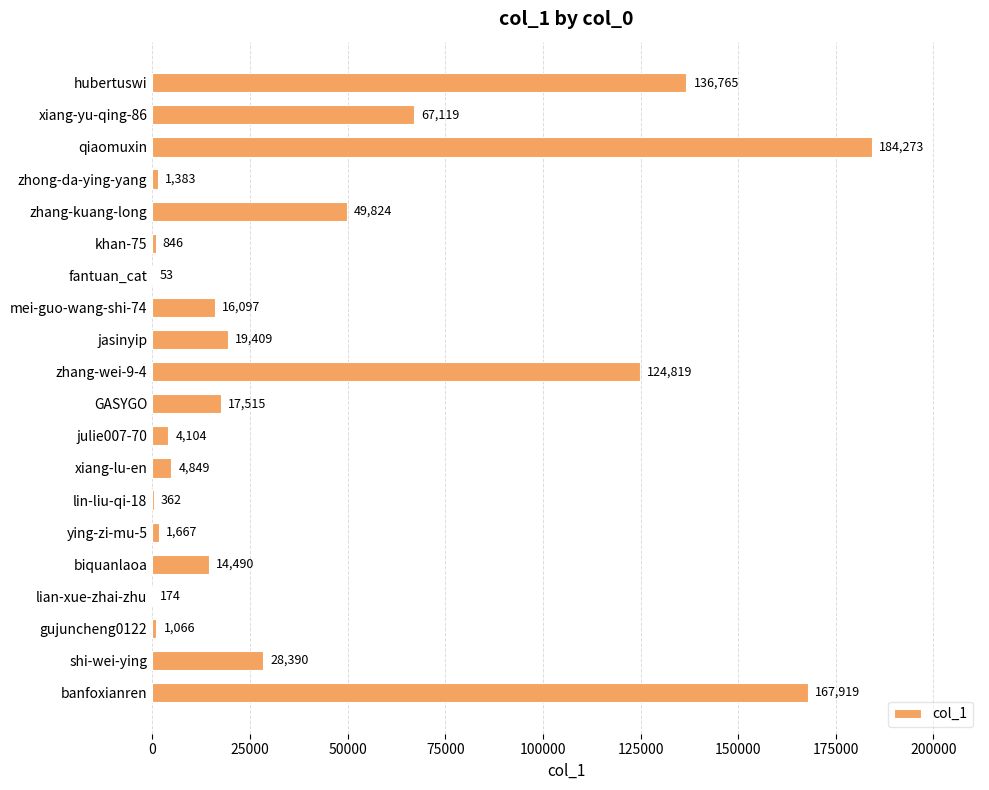

Reading top to bottom, list all the values displayed in this chart.

hubertuswi=136765	xiang-yu-qing-86=67119	qiaomuxin=184273	zhong-da-ying-yang=1383	zhang-kuang-long=49824	khan-75=846	fantuan_cat=53	mei-guo-wang-shi-74=16097	jasinyip=19409	zhang-wei-9-4=124819	GASYGO=17515	julie007-70=4104	xiang-lu-en=4849	lin-liu-qi-18=362	ying-zi-mu-5=1667	biquanlaoa=14490	lian-xue-zhai-zhu=174	gujuncheng0122=1066	shi-wei-ying=28390	banfoxianren=167919